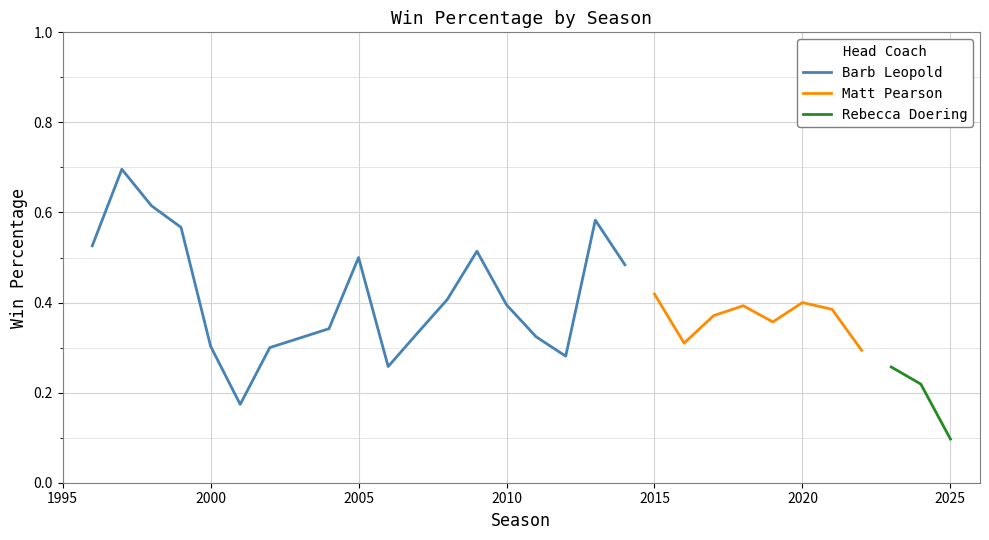

True or false: there are more than 2 points higher than both neighbors.

True